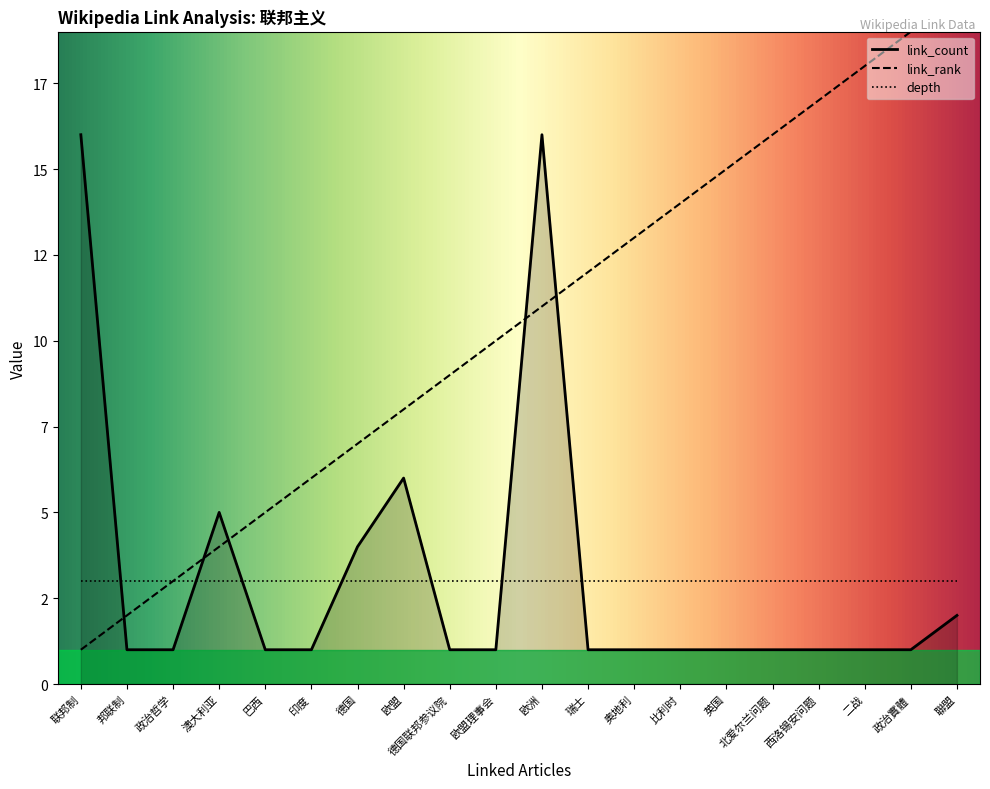

Count the number of categories in the chart.

20